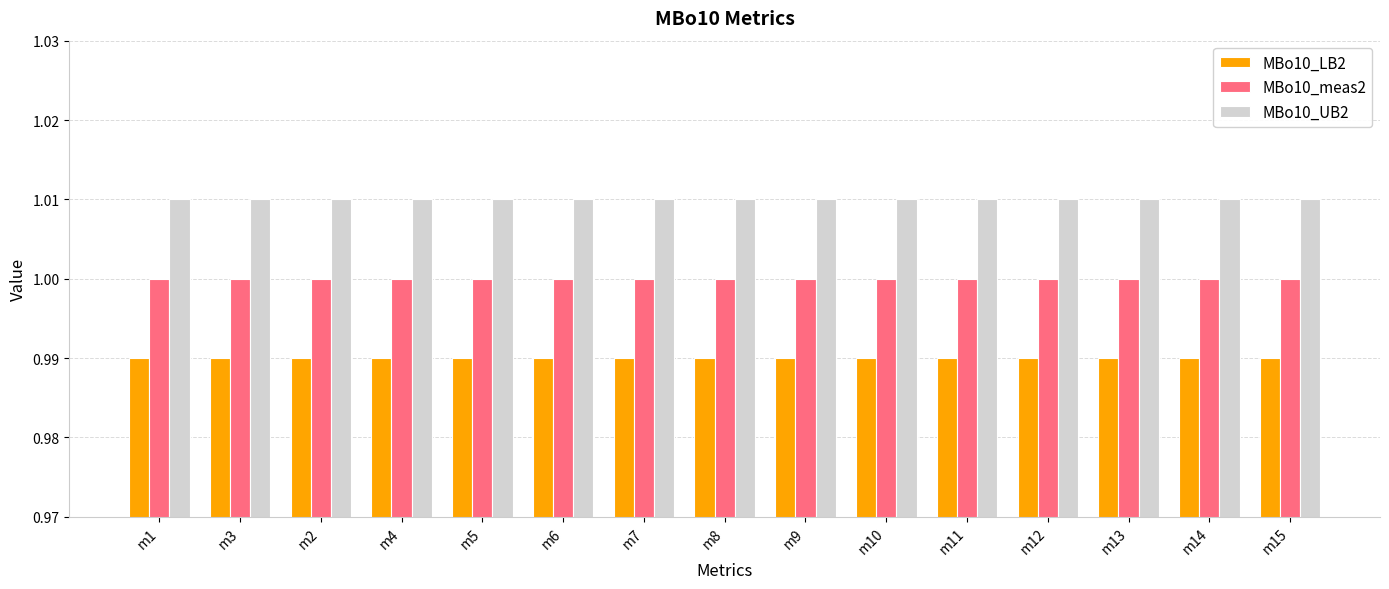

Is it true that MBo10_meas2 equals 1.0 at m10?

True